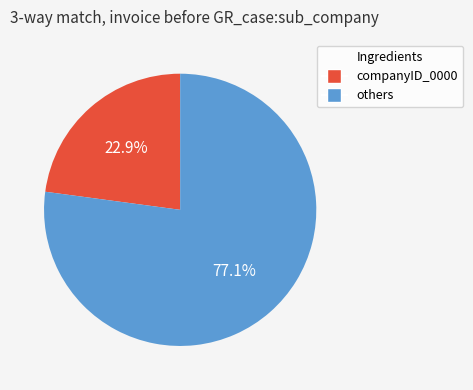

Does any single category account for the majority?

Yes